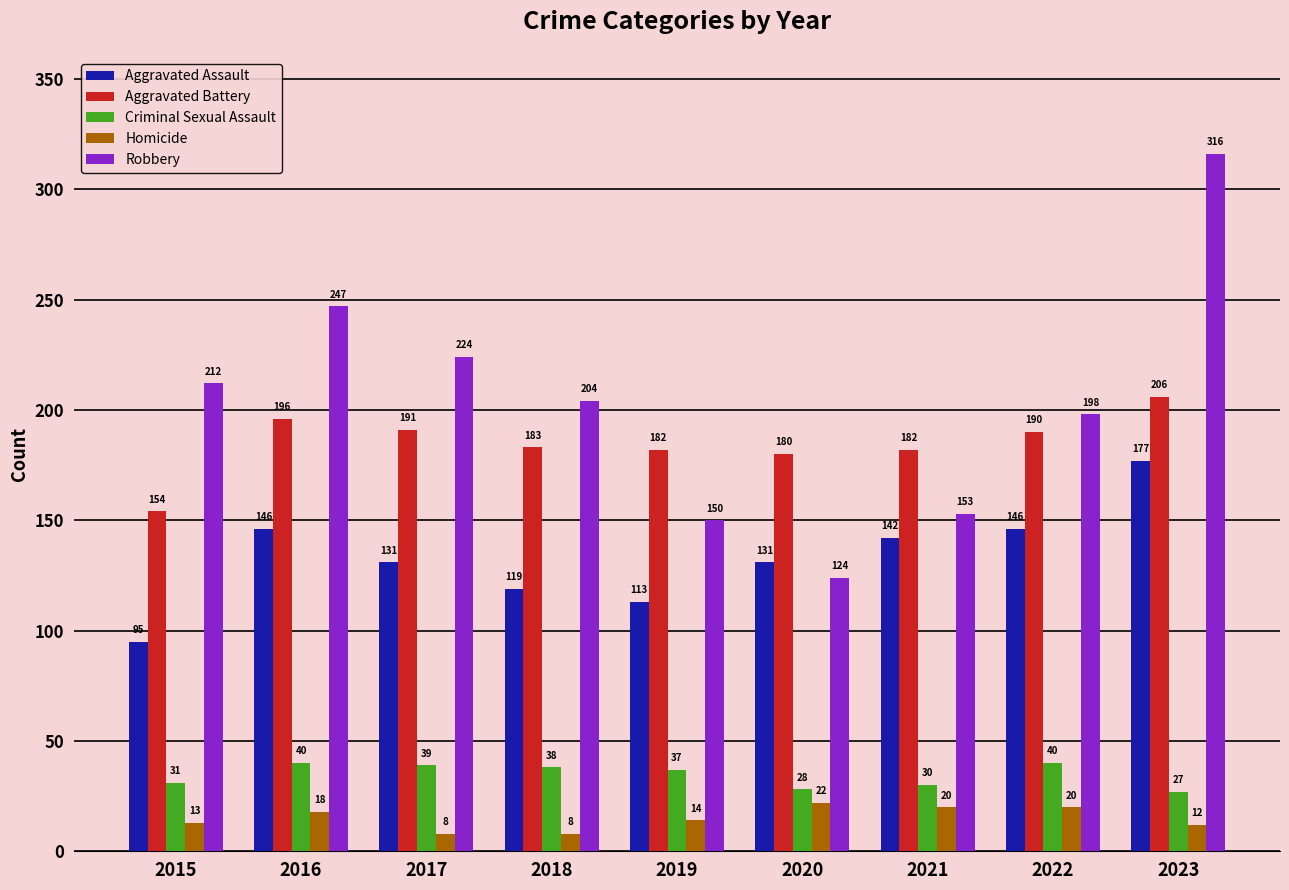

How many groups of bars are there?

9